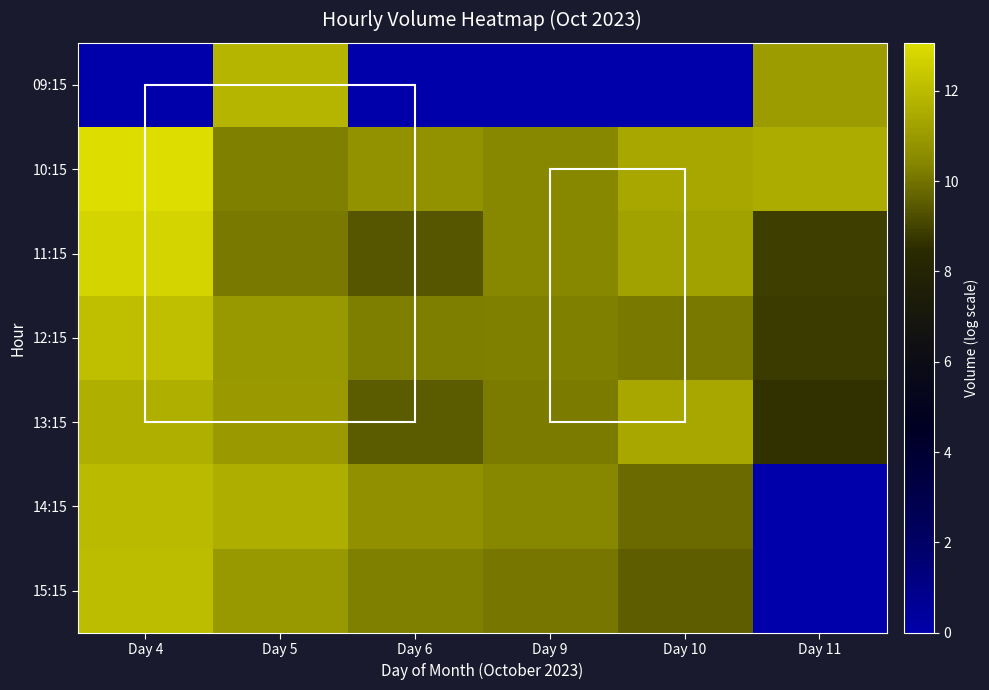

Between Day 11 and Day 6, which is larger?

Day 11